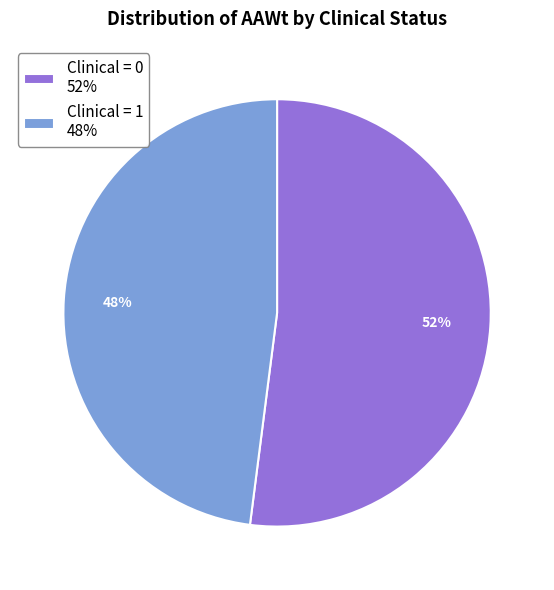

True or false: Clinical = 0 52% accounts for 52% of the total.

True